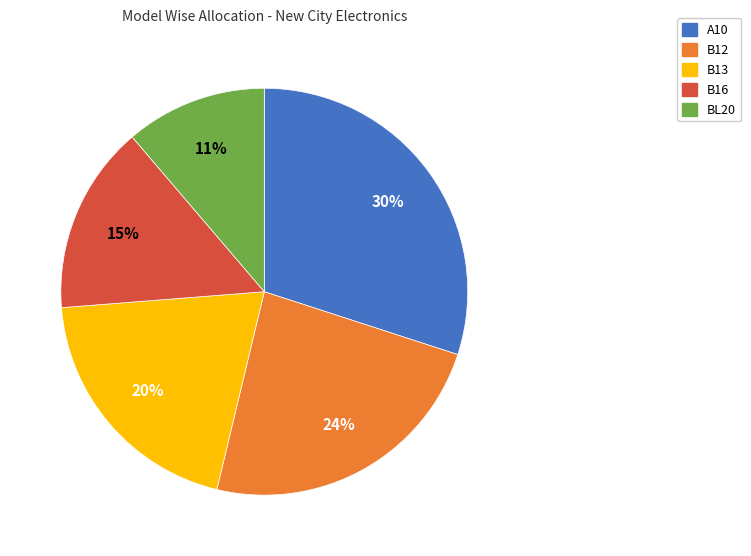

Rank the categories by value from highest to lowest.

A10, B12, B13, B16, BL20